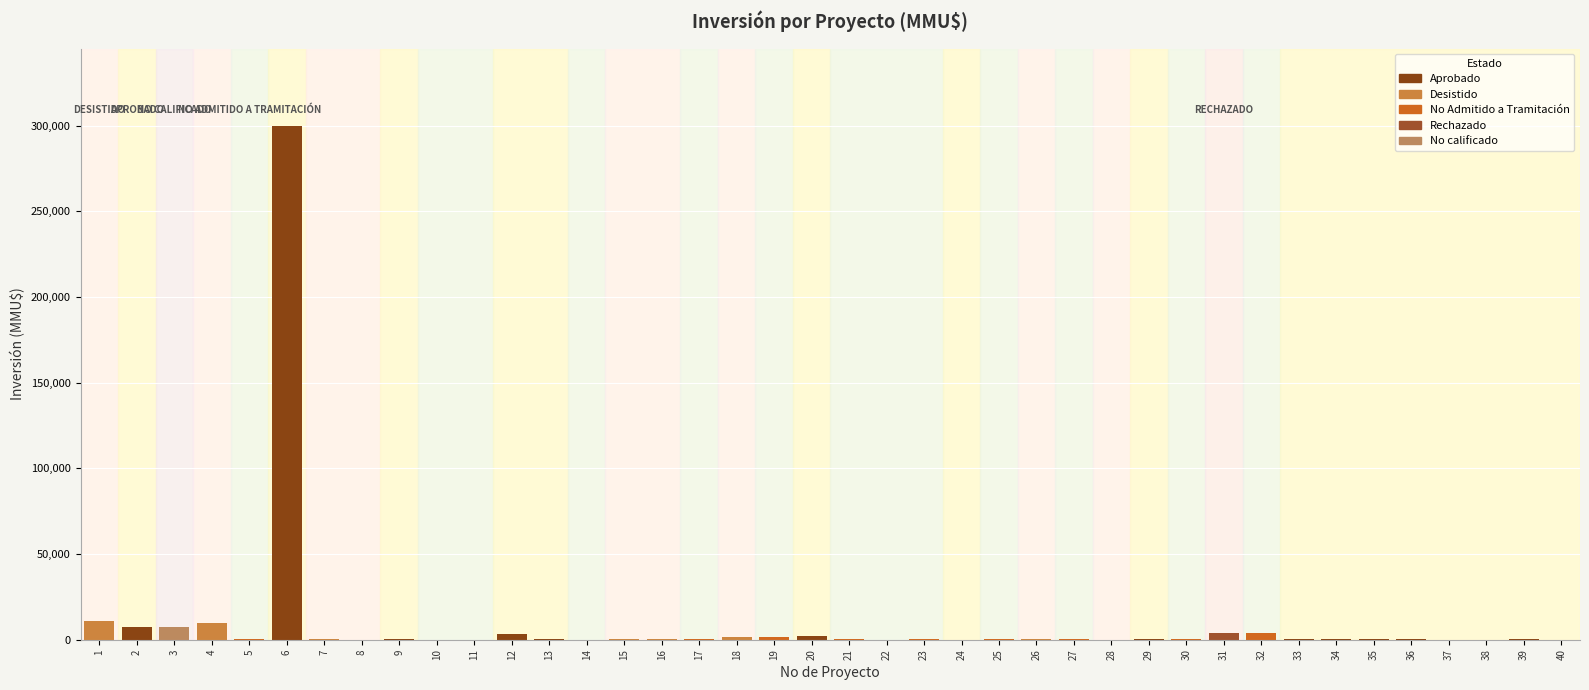

What is the maximum value shown in the chart?

300000